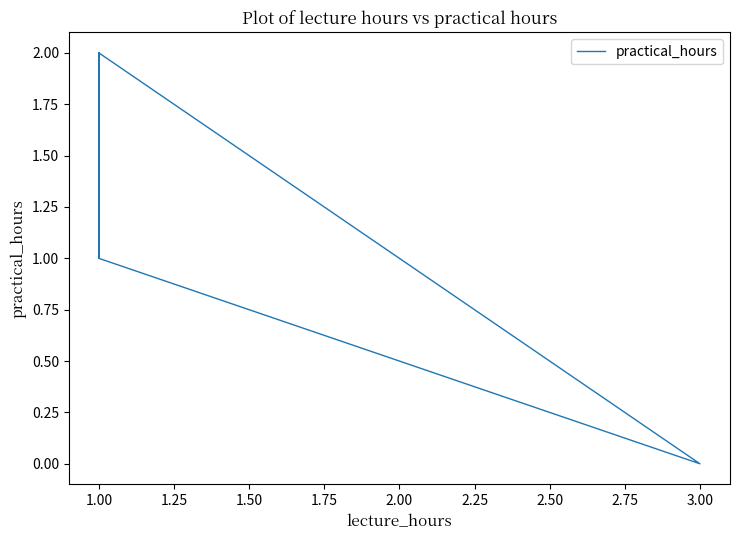

Count the values in the range 1 to 2.

4